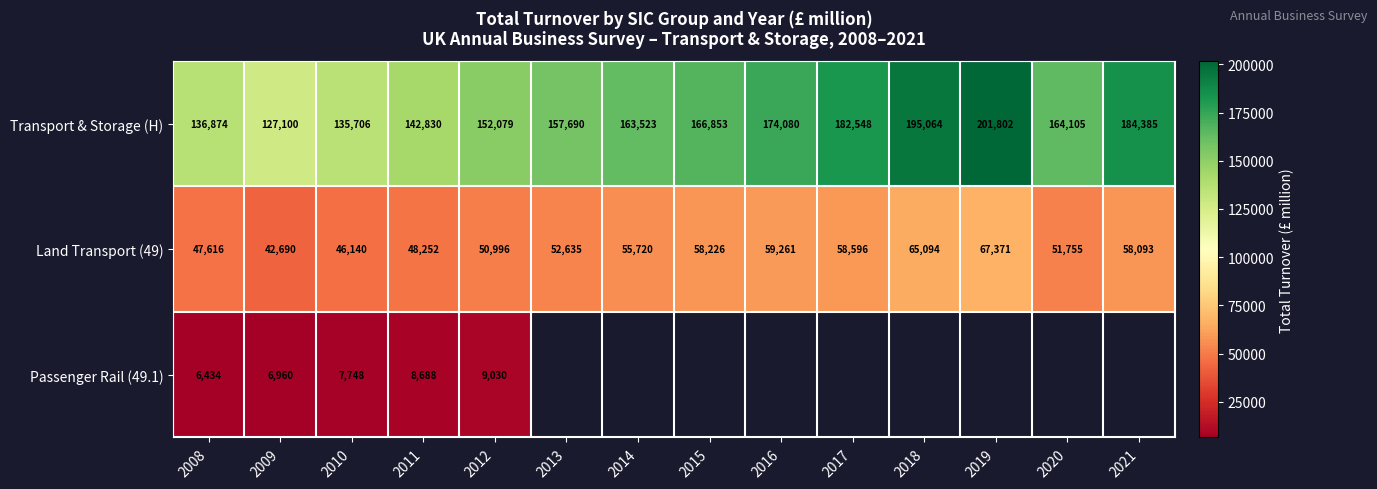

What is the difference between the Land Transport (49) values at 2010 and 2013?

6495